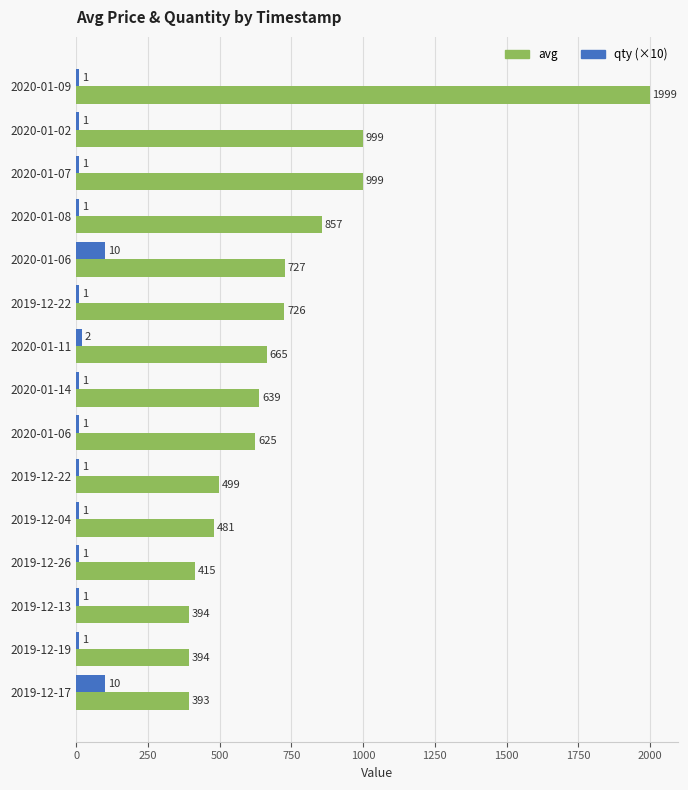

What is the average value of the avg series?

721